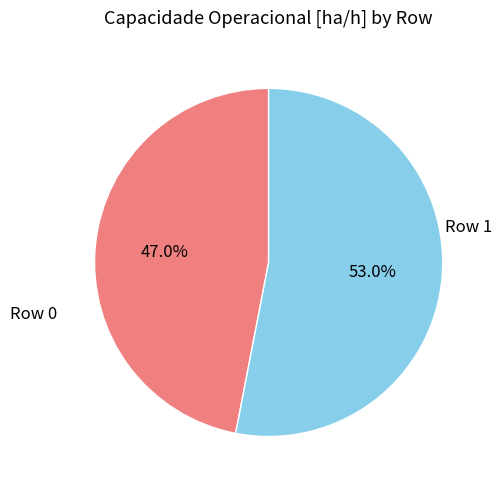

Is there any slice that represents more than half of the pie?

Yes